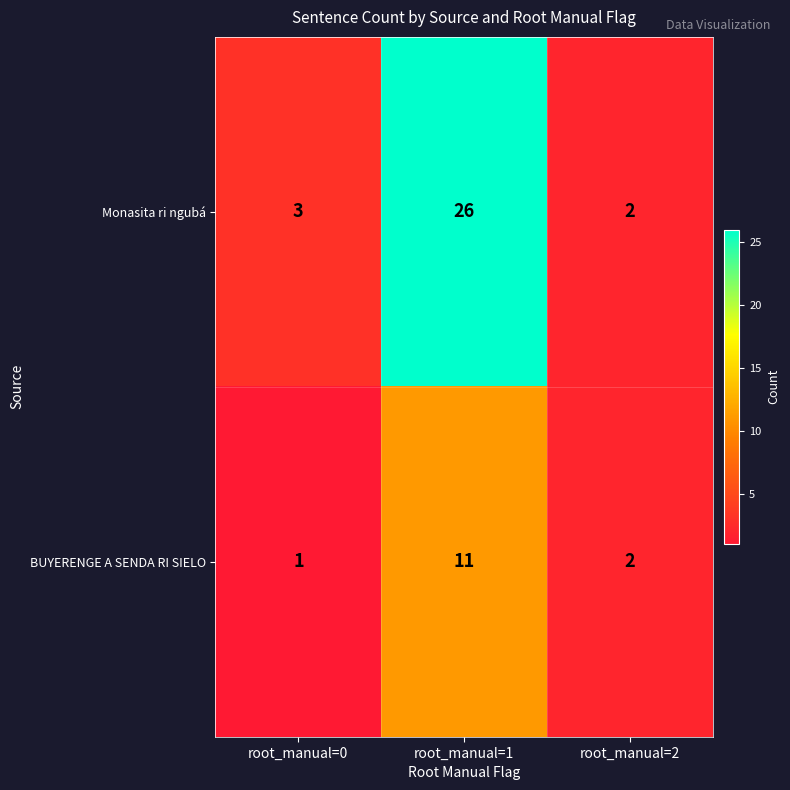

True or false: Monasita ri ngubá has a value of 11 at root_manual=1.

False